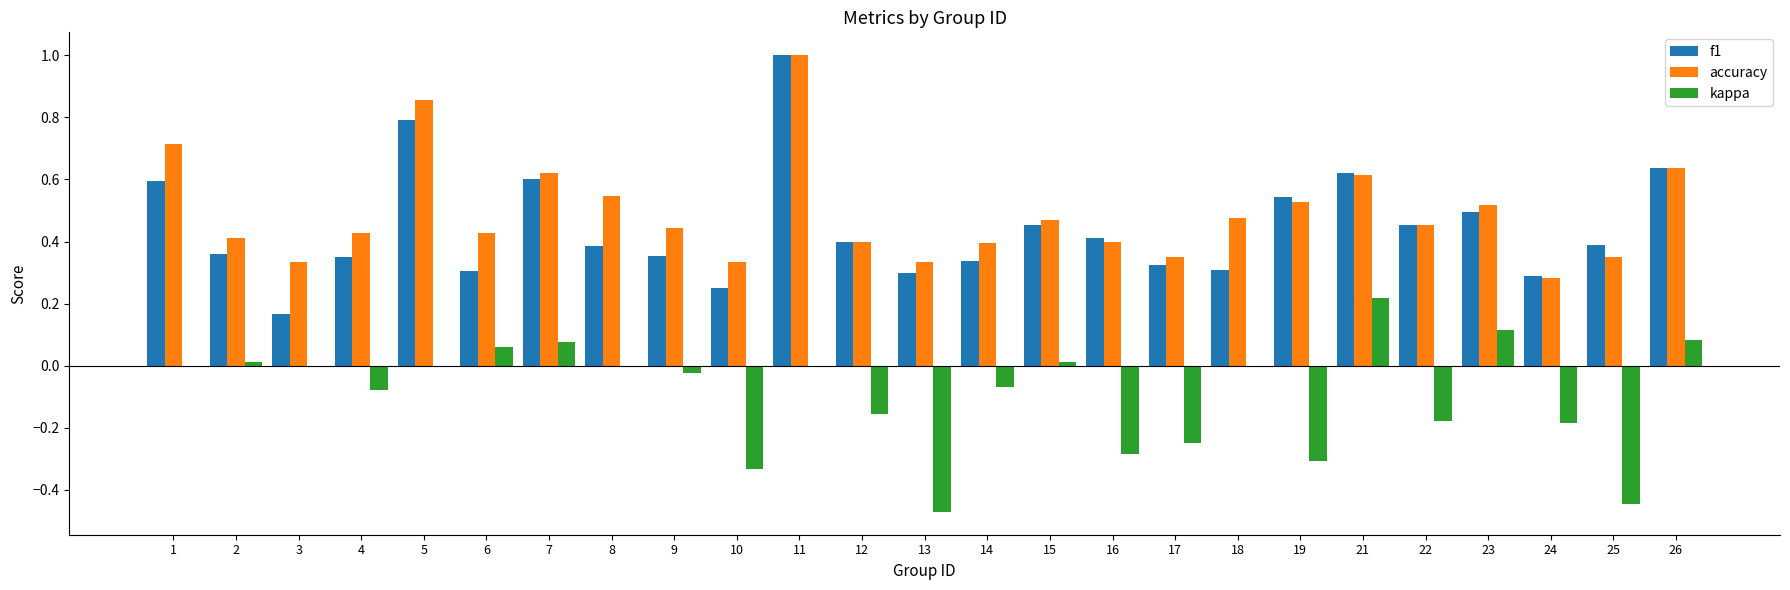

What is the highest value of the f1 series?

1.0